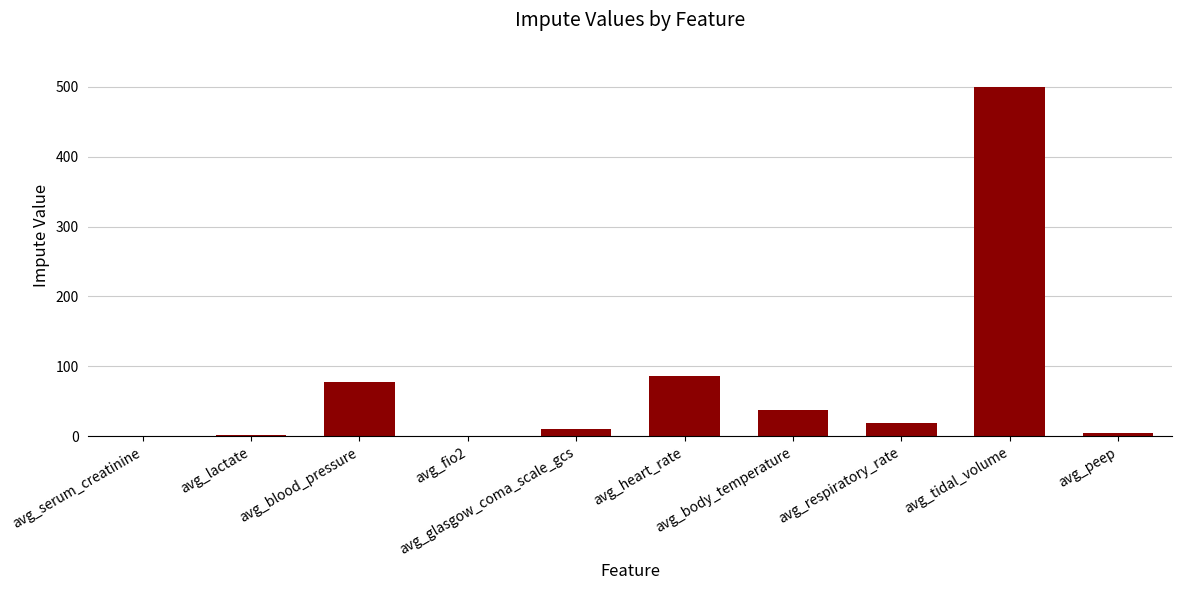

Are the bars horizontal?

No